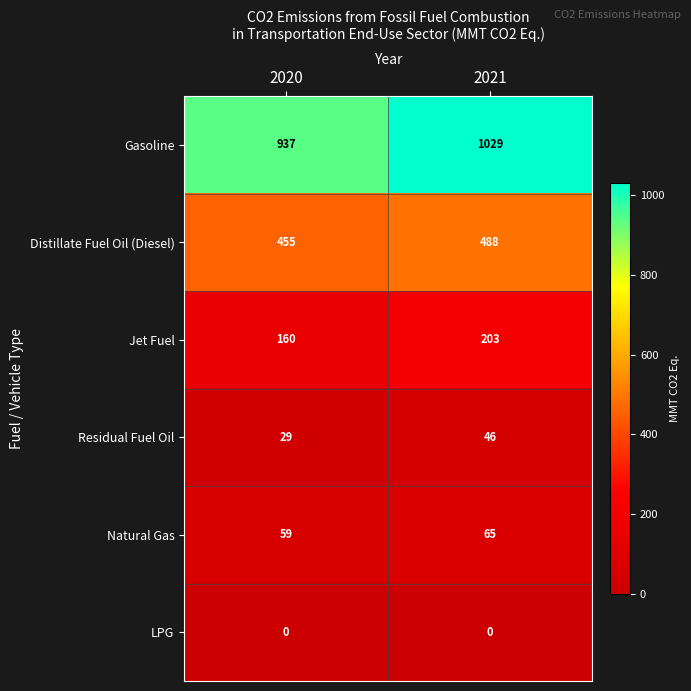

What is the sum of all Residual Fuel Oil values?

75